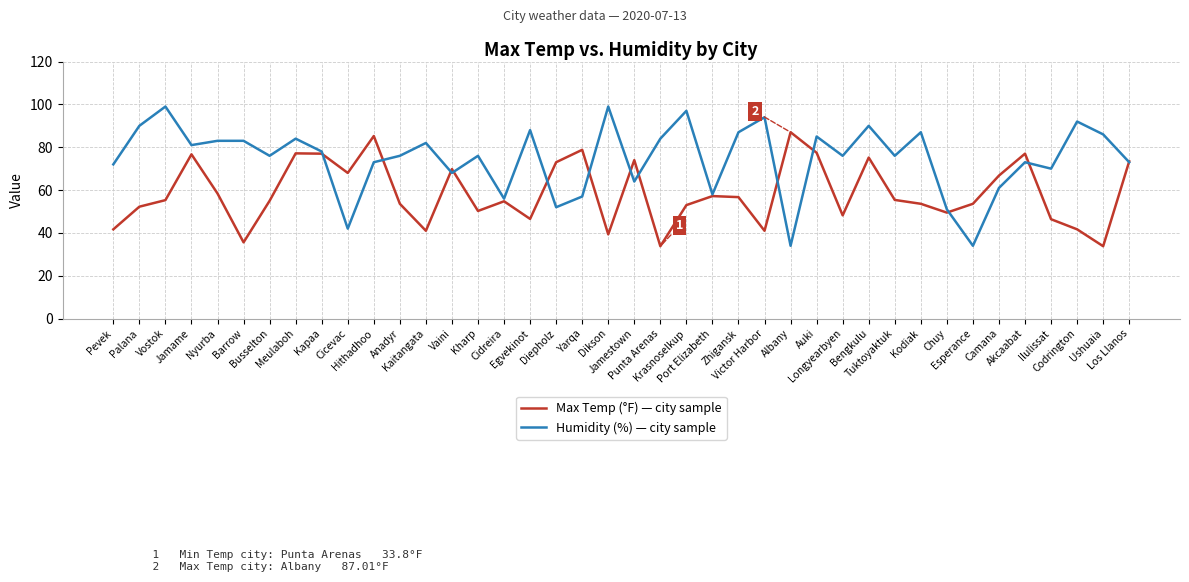

What is the greatest value displayed?

99.0